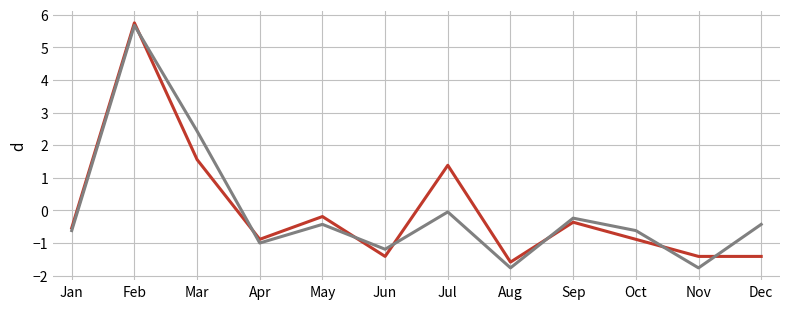

What is the spread (max minus min) of values at Oct?

0.3